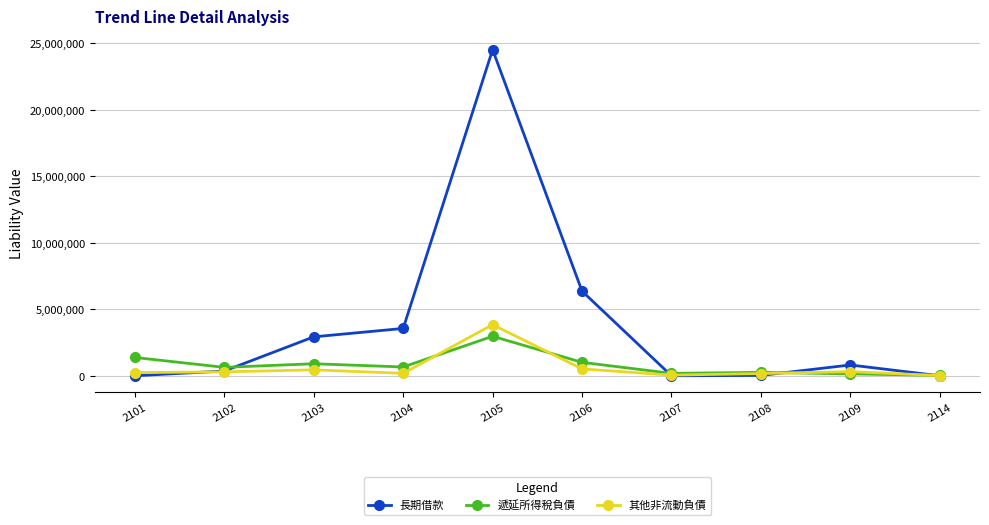

True or false: 其他非流動負債 and 遞延所得稅負債 cross at least once.

True